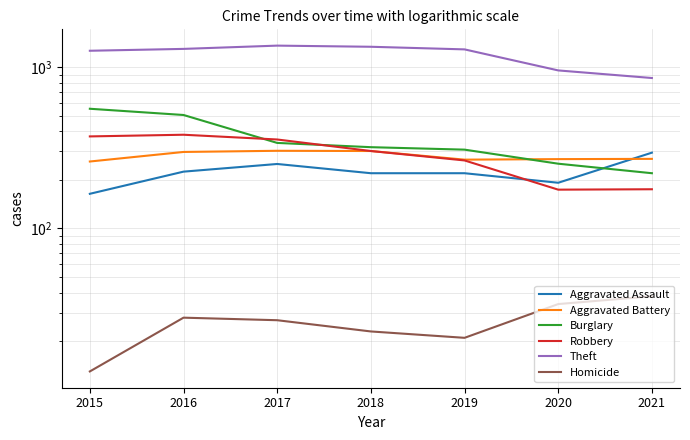

The value of Homicide at 2017 is 8. True or false?

False